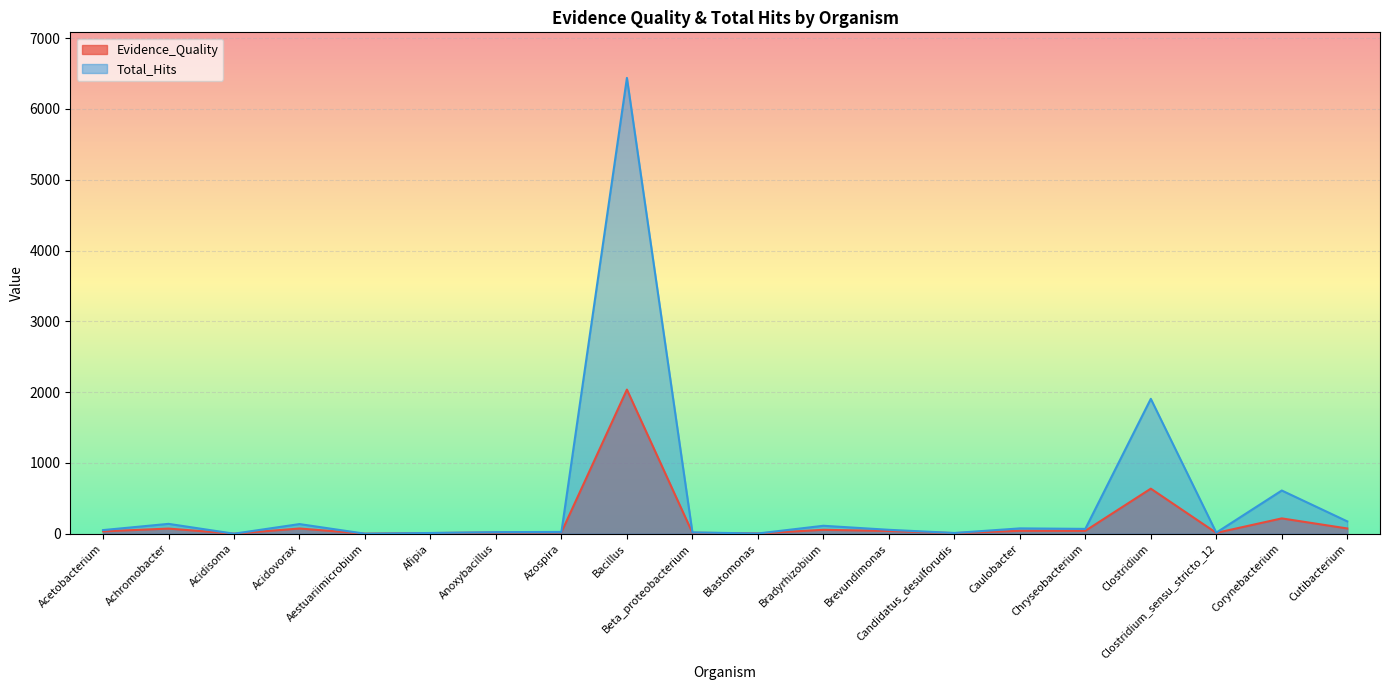

What position from the left is Achromobacter?

2